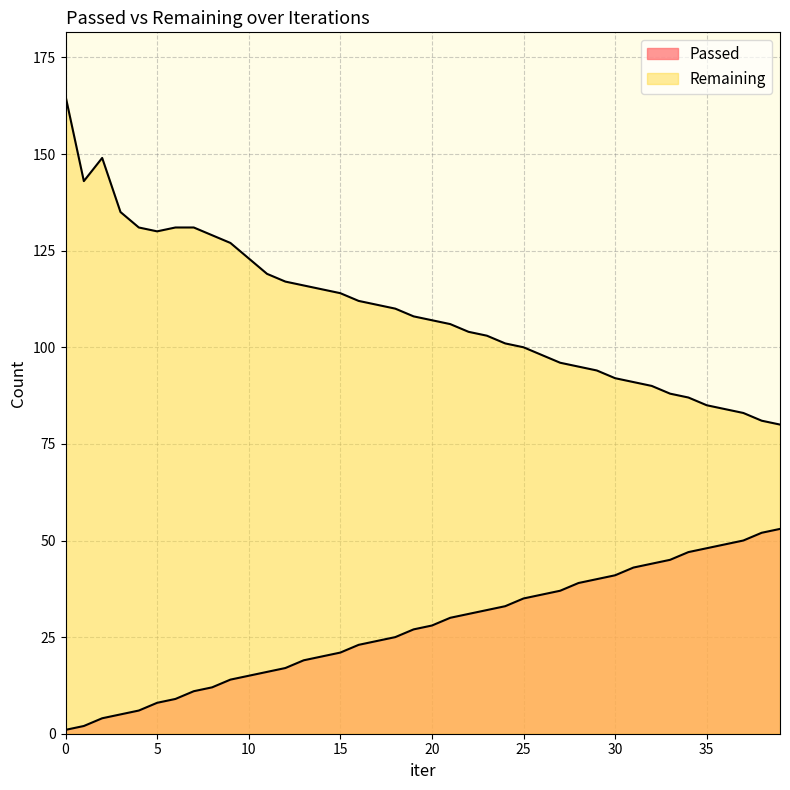

What is the value of the Remaining point at the 32nd from the left?

91